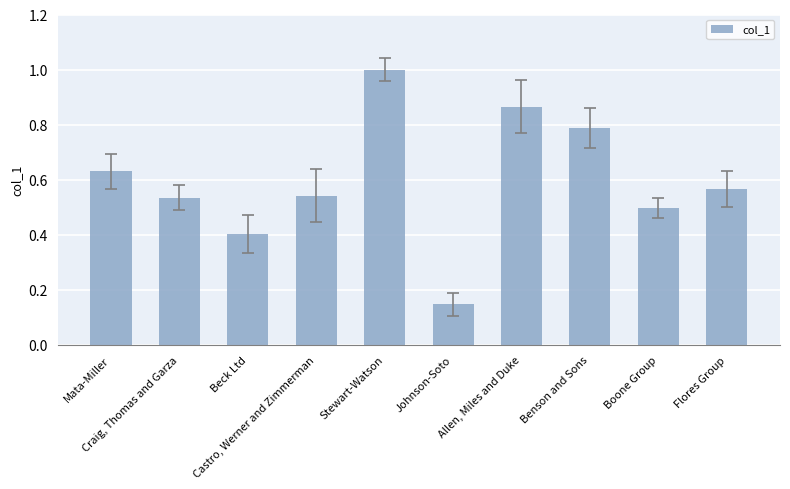

What is the greatest value displayed?

1.0